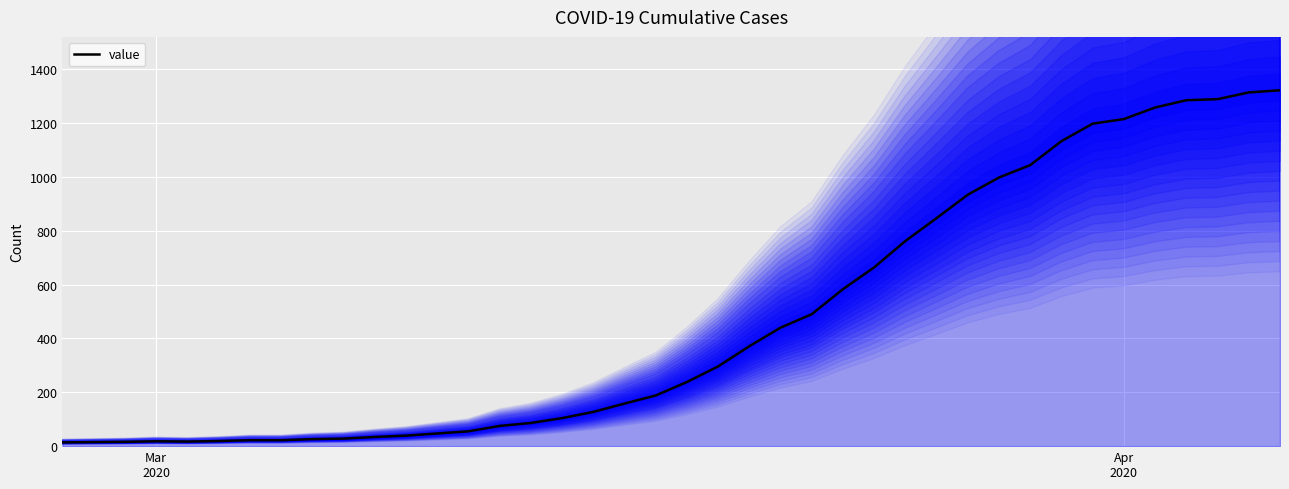

Is it true that the value at 5 is 11?

False